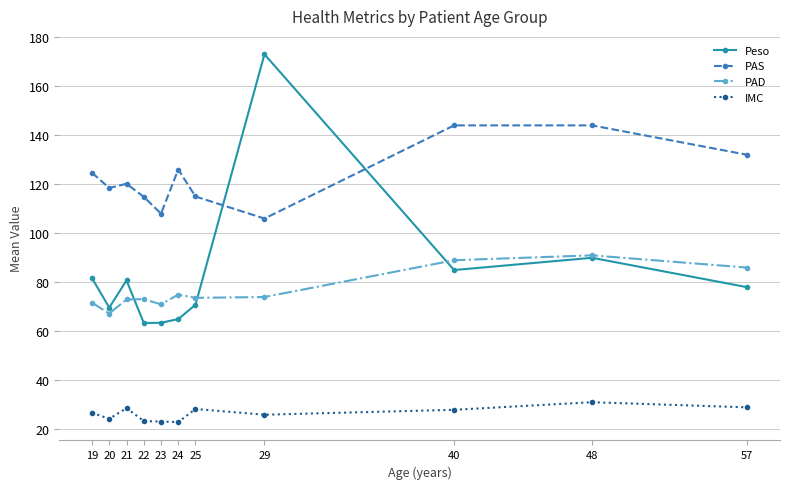

The Peso series shows 29.4 at 20. True or false?

False